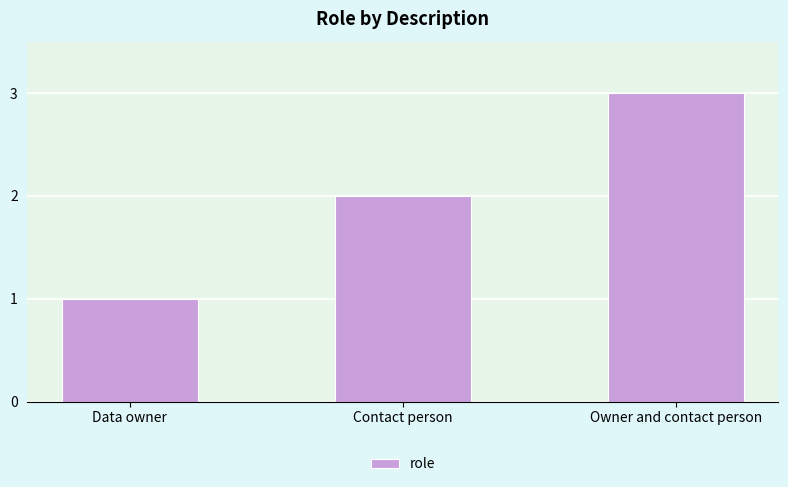

Rank the categories by value from highest to lowest.

Owner and contact person, Contact person, Data owner